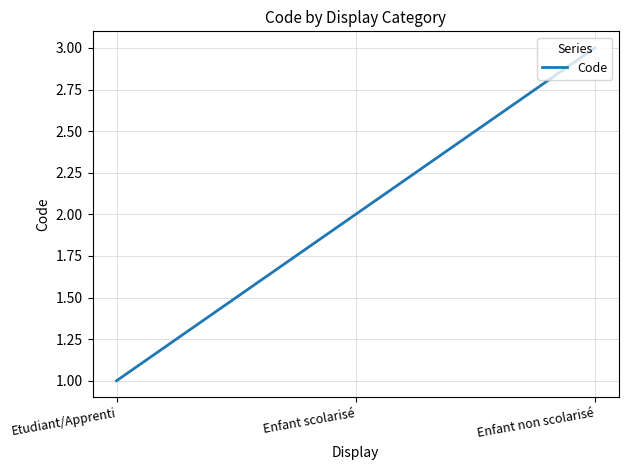

How many series are shown in this chart?

1